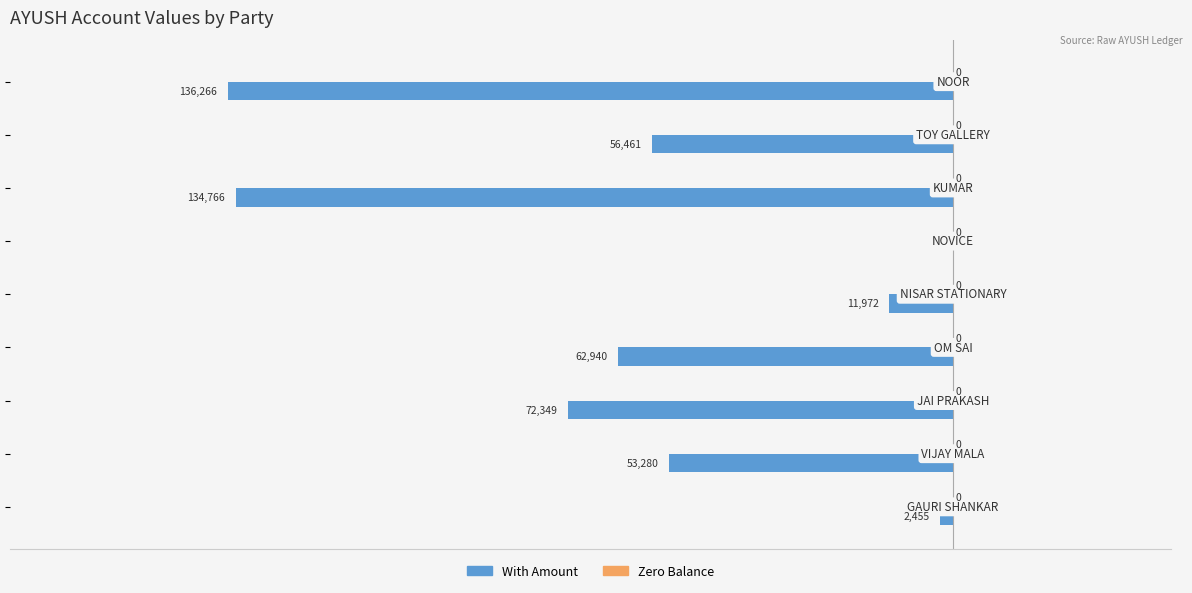

What is the sum of all values?

-530489